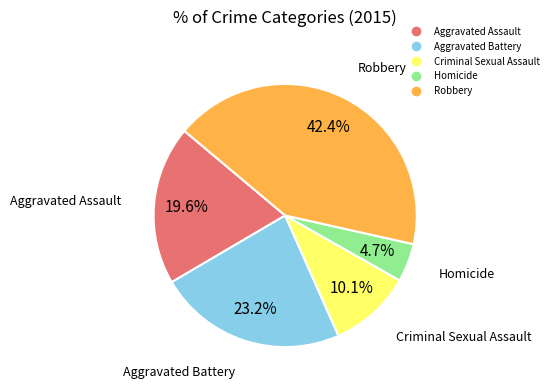

Does Criminal Sexual Assault account for over 50% of the chart?

No